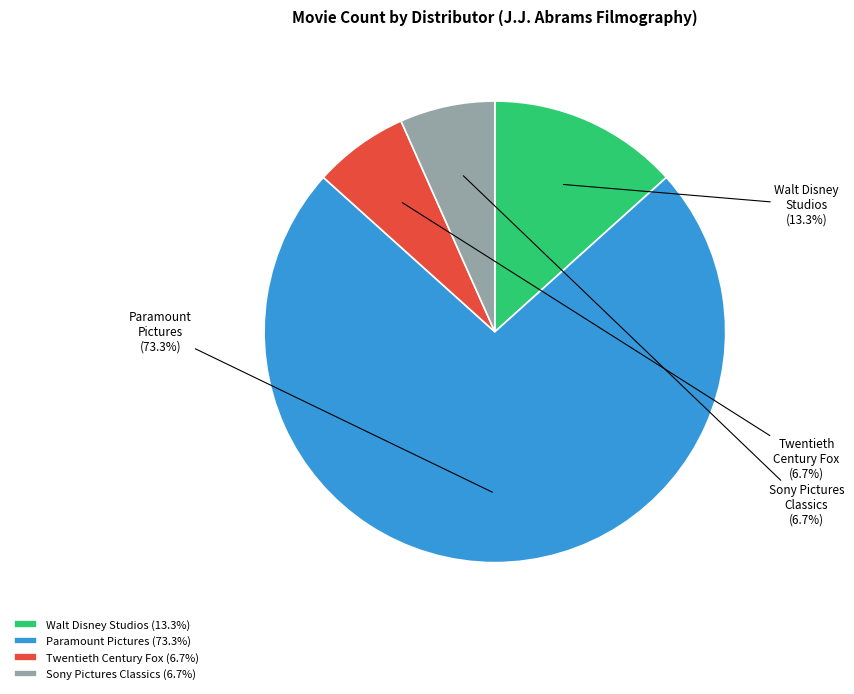

Count the number of slices in the pie.

4